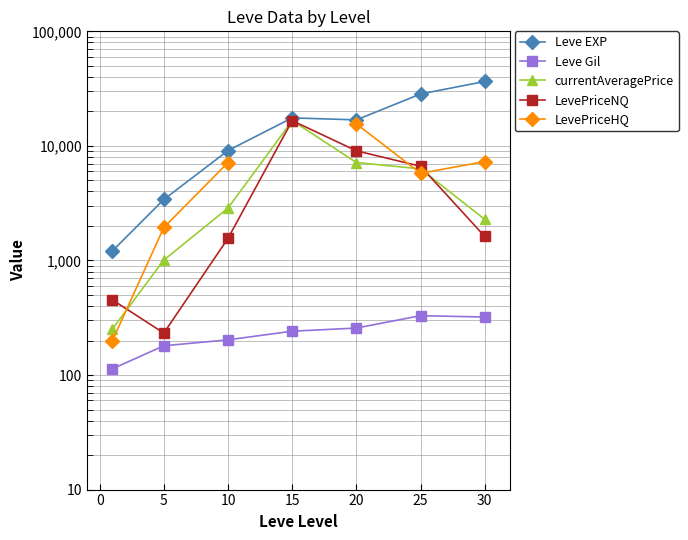

True or false: LevePriceHQ has a value of 3308.4 at 5.

False